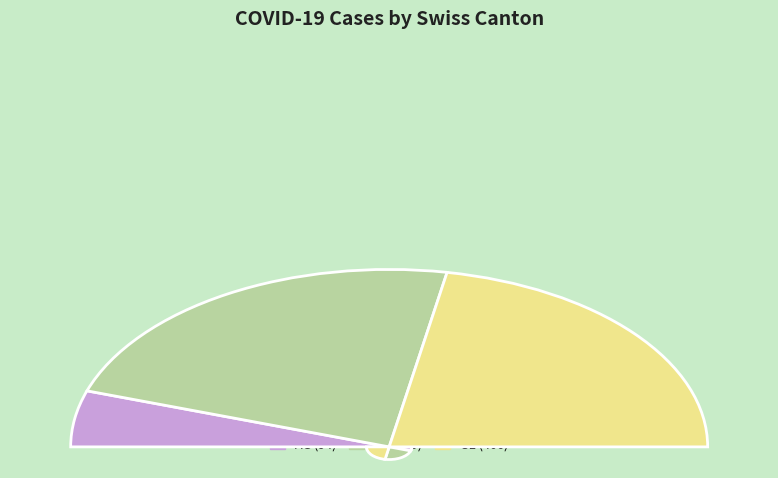

Is there a majority slice in this chart?

No